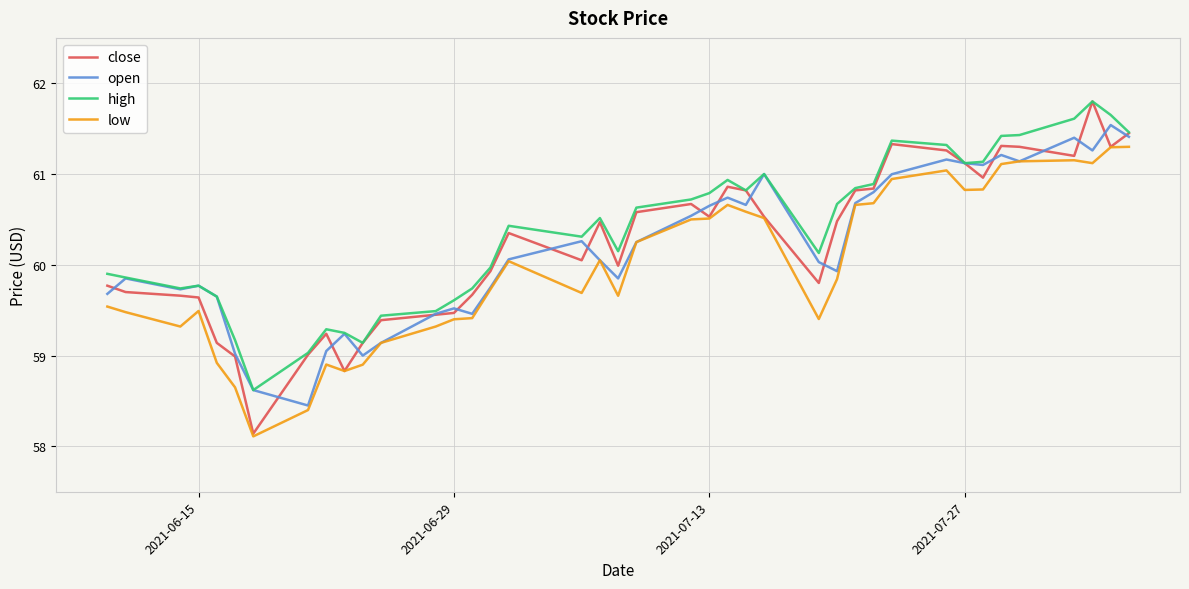

What is the minimum value for high?

58.6